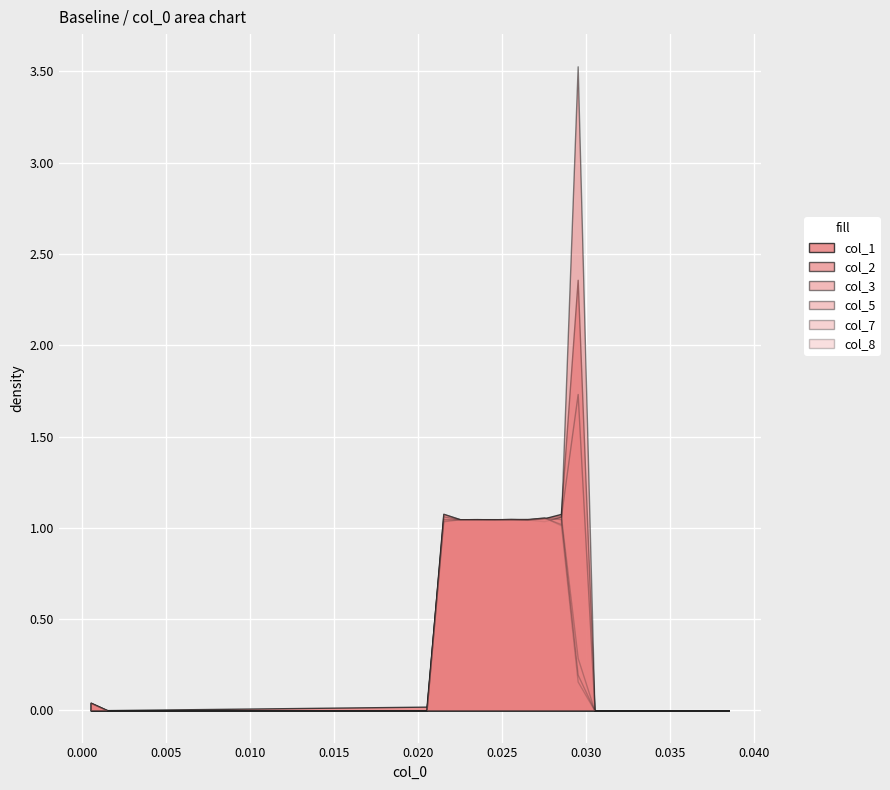

Reading left to right, list all the values displayed in this chart.

col_1: 0=0.0	1=0.0	2=0.0	3=0.0	4=0.0	5=0.0	6=0.0	7=0.0	8=0.0	9=0.0	10=0.0	11=0.0	12=0.0	13=0.0	14=0.0	15=0.0	16=0.0	17=0.0	18=0.0	19=0.0	20=0.0	21=1.0	22=1.0	23=1.0	24=1.0	25=1.0	26=1.0	27=1.1	28=1.1	29=2.4	30=0.0	31=0.0	32=0.0	33=0.0	34=0.0	35=0.0	36=0.0	37=0.0	38=0.0
col_2: 0=0.0	1=0.0	2=0.0	3=0.0	4=0.0	5=0.0	6=0.0	7=0.0	8=0.0	9=0.0	10=0.0	11=0.0	12=0.0	13=0.0	14=0.0	15=0.0	16=0.0	17=0.0	18=0.0	19=0.0	20=0.0	21=1.1	22=1.0	23=1.0	24=1.0	25=1.0	26=1.0	27=1.0	28=1.1	29=1.7	30=0.0	31=0.0	32=0.0	33=0.0	34=0.0	35=0.0	36=0.0	37=0.0	38=0.0
col_3: 0=0.0	1=0.0	2=0.0	3=0.0	4=0.0	5=0.0	6=0.0	7=0.0	8=0.0	9=0.0	10=0.0	11=0.0	12=0.0	13=0.0	14=0.0	15=0.0	16=0.0	17=0.0	18=0.0	19=0.0	20=0.0	21=1.1	22=1.0	23=1.0	24=1.0	25=1.0	26=1.0	27=1.1	28=1.0	29=3.5	30=0.0	31=0.0	32=0.0	33=0.0	34=0.0	35=0.0	36=0.0	37=0.0	38=0.0
col_5: 0=0.0	1=0.0	2=0.0	3=0.0	4=0.0	5=0.0	6=0.0	7=0.0	8=0.0	9=0.0	10=0.0	11=0.0	12=0.0	13=0.0	14=0.0	15=0.0	16=0.0	17=0.0	18=0.0	19=0.0	20=0.0	21=1.0	22=1.0	23=1.0	24=1.0	25=1.0	26=1.0	27=1.1	28=1.0	29=0.2	30=0.0	31=0.0	32=0.0	33=0.0	34=0.0	35=0.0	36=0.0	37=0.0	38=0.0
col_7: 0=0.0	1=0.0	2=0.0	3=0.0	4=0.0	5=0.0	6=0.0	7=0.0	8=0.0	9=0.0	10=0.0	11=0.0	12=0.0	13=0.0	14=0.0	15=0.0	16=0.0	17=0.0	18=0.0	19=0.0	20=0.0	21=1.1	22=1.0	23=1.0	24=1.0	25=1.0	26=1.0	27=1.1	28=1.0	29=0.2	30=0.0	31=0.0	32=0.0	33=0.0	34=0.0	35=0.0	36=0.0	37=0.0	38=0.0
col_8: 0=0.0	1=0.0	2=0.0	3=0.0	4=0.0	5=0.0	6=0.0	7=0.0	8=0.0	9=0.0	10=0.0	11=0.0	12=0.0	13=0.0	14=0.0	15=0.0	16=0.0	17=0.0	18=0.0	19=0.0	20=0.0	21=1.0	22=1.0	23=1.0	24=1.0	25=1.0	26=1.0	27=1.1	28=1.1	29=0.3	30=0.0	31=0.0	32=0.0	33=0.0	34=0.0	35=0.0	36=0.0	37=0.0	38=0.0